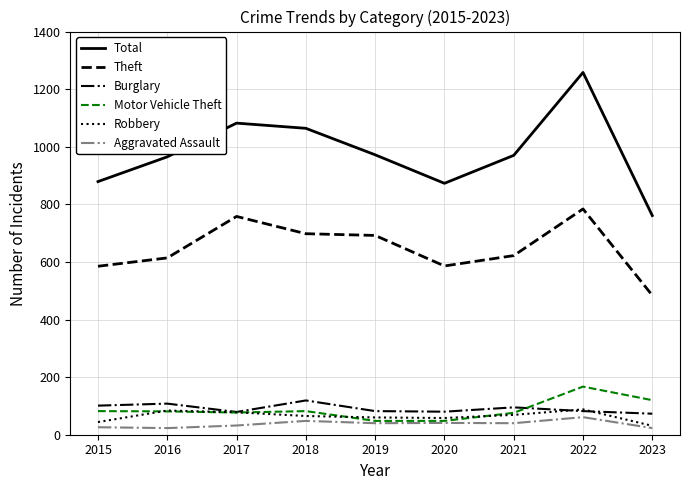

What is the highest value of the Robbery series?

88